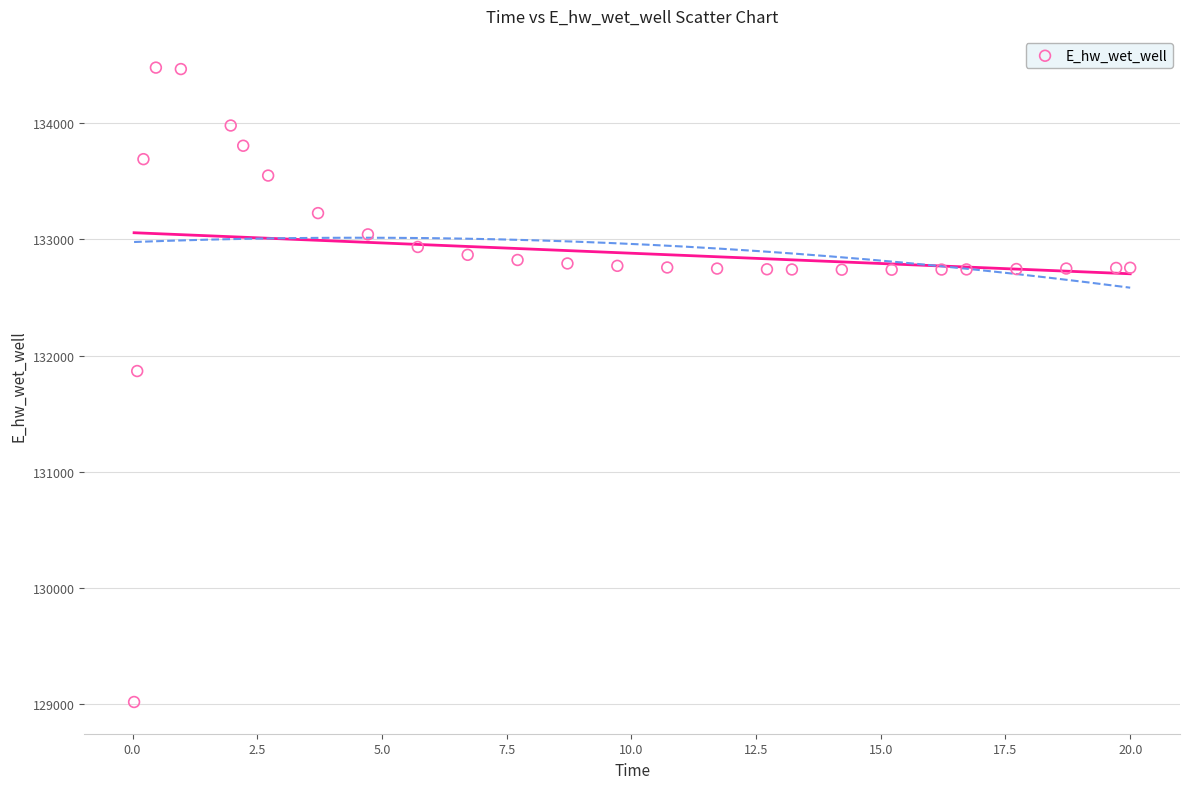

What is the range of Y values (max minus min)?

5465.1